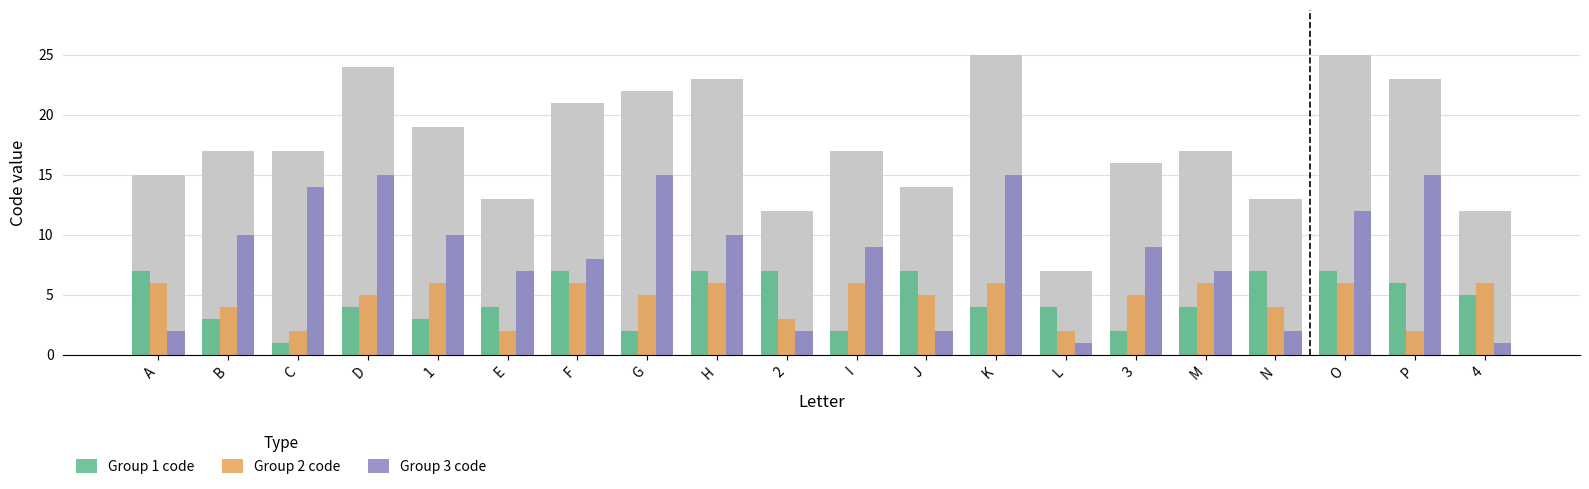

At which label does Group 1 code reach its minimum?

C